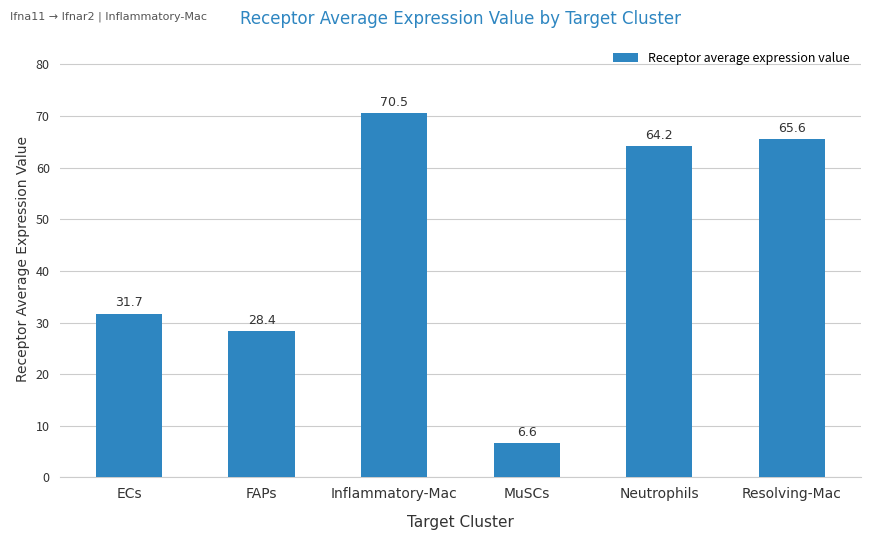

What is the difference between the maximum and minimum values?

63.9